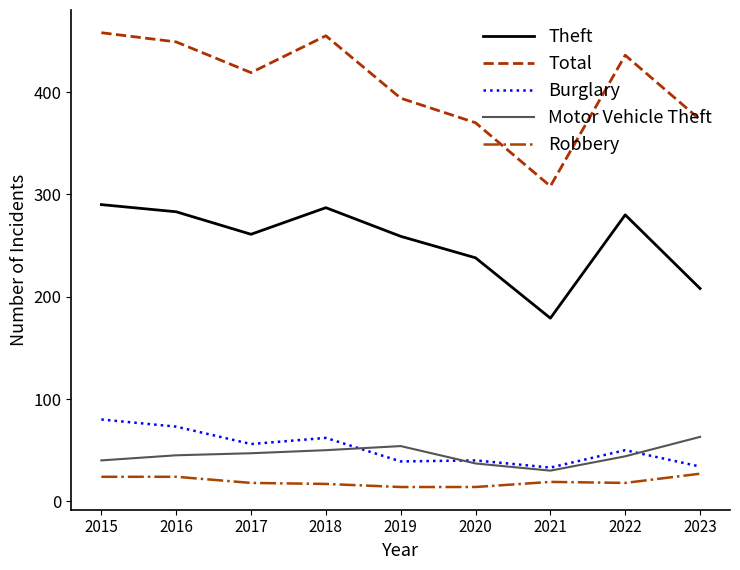

At 2023, list the series in order from smallest to largest.

Robbery, Burglary, Motor Vehicle Theft, Theft, Total